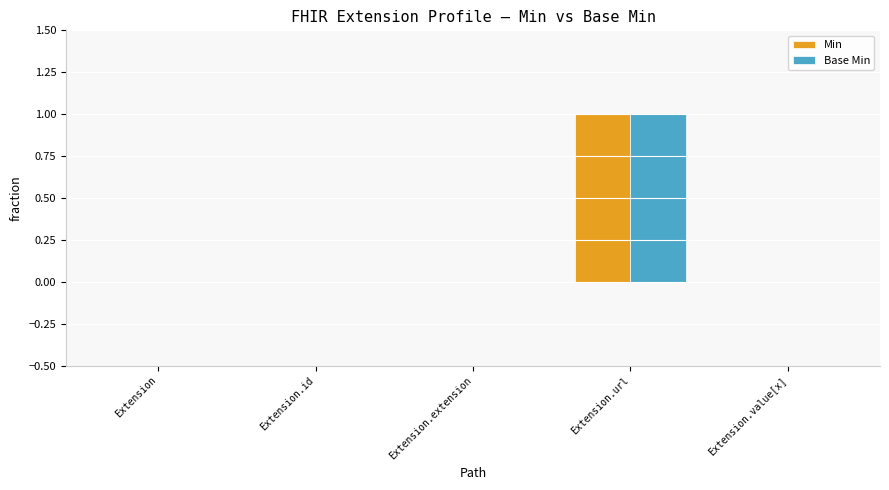

What is the sum of all Min values?

1